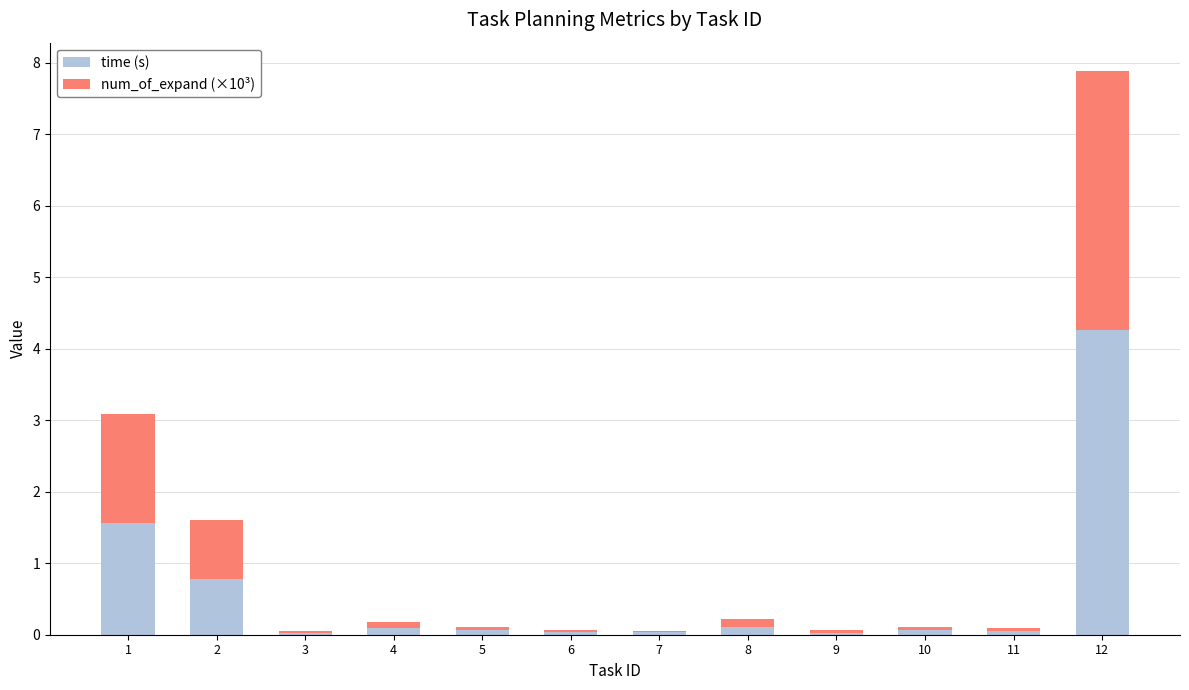

At which label does time (s) reach its peak?

12